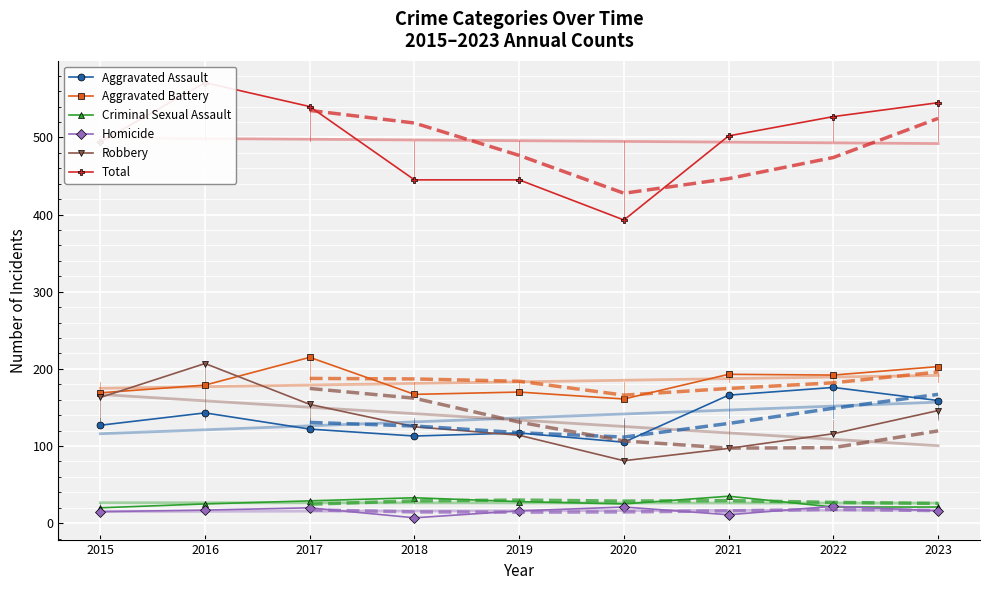

What is the value of the Total point at the 4th from the left?

445